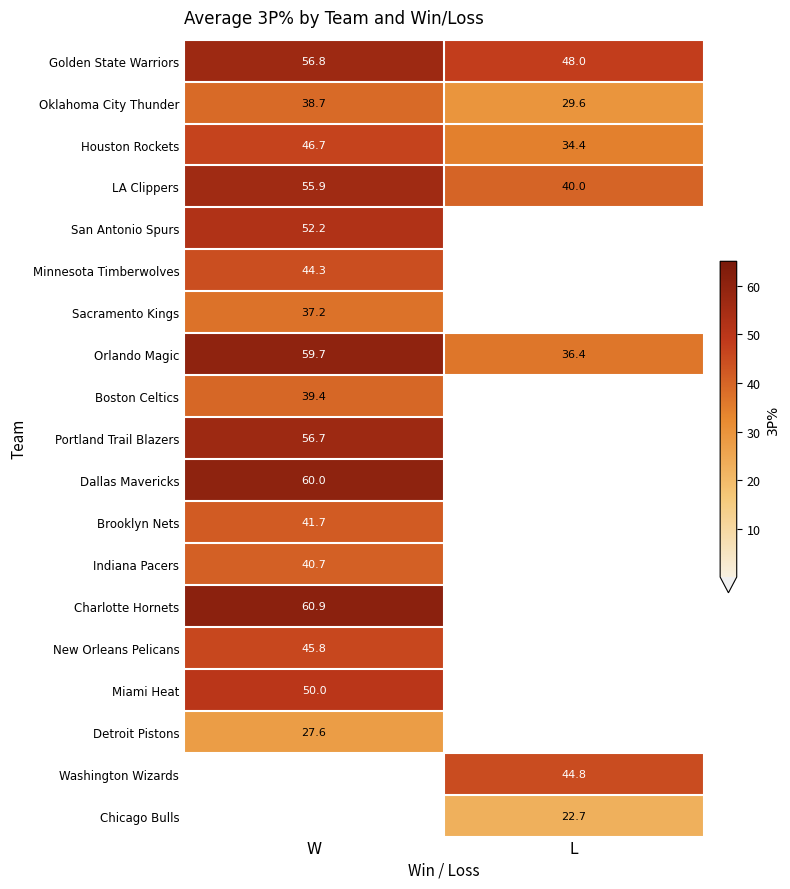

What is the total value across all series at W?

814.3